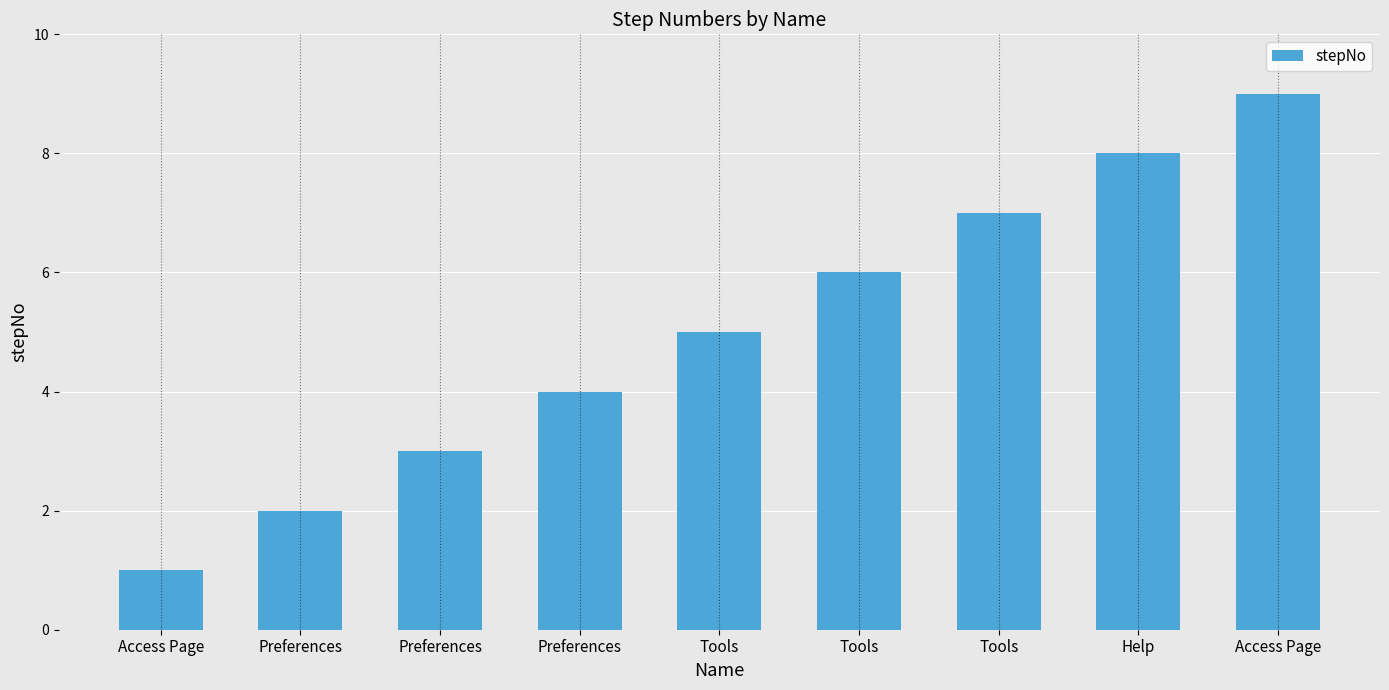

Are the bars horizontal?

No